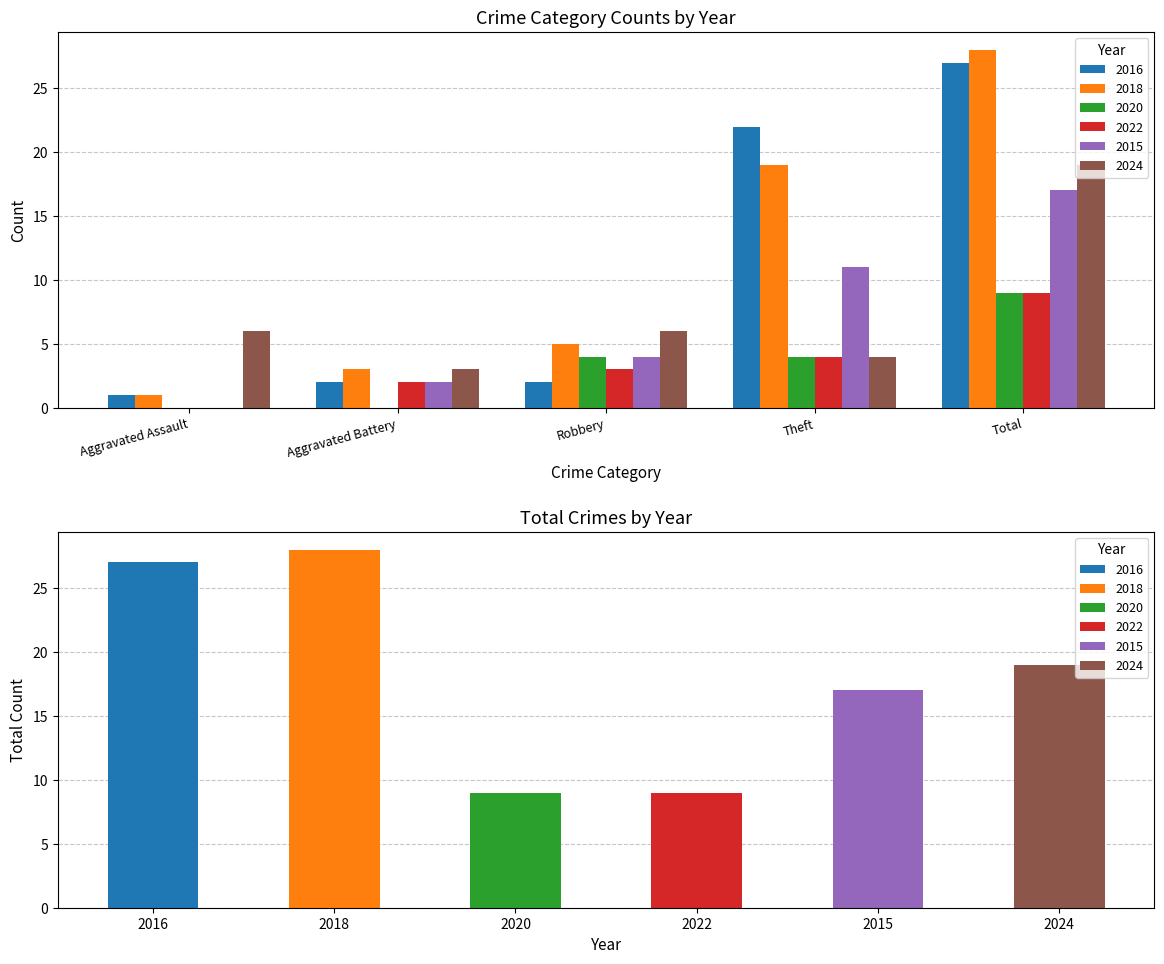

At which category is the sum across all series the highest?

Total